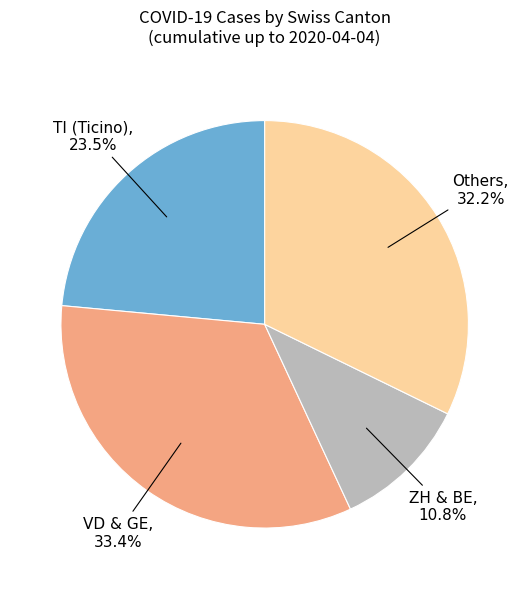

Is there any slice that represents more than half of the pie?

No